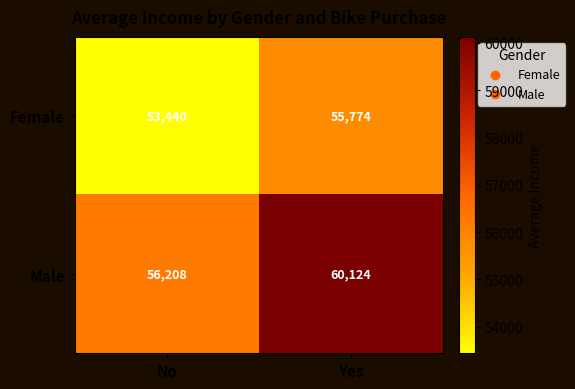

Which category has the lowest value across all series?

No